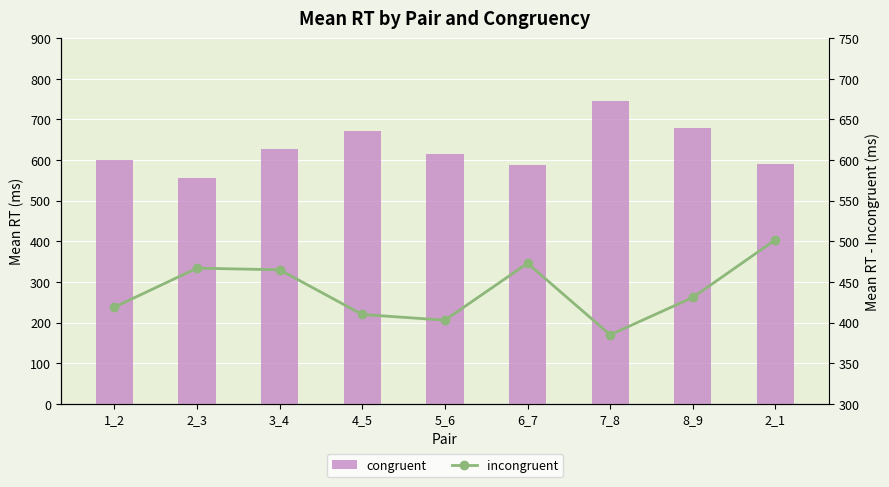

What is the total value across all series at 6_7?

1062